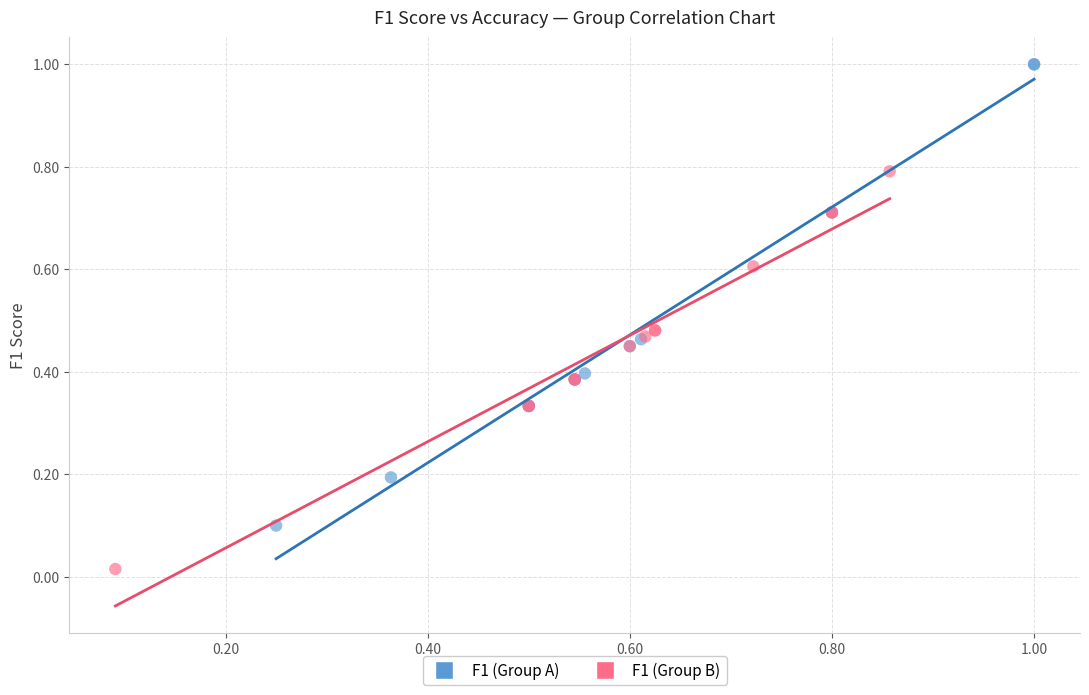

Which series has the widest spread of Y values?

F1 (Group A)